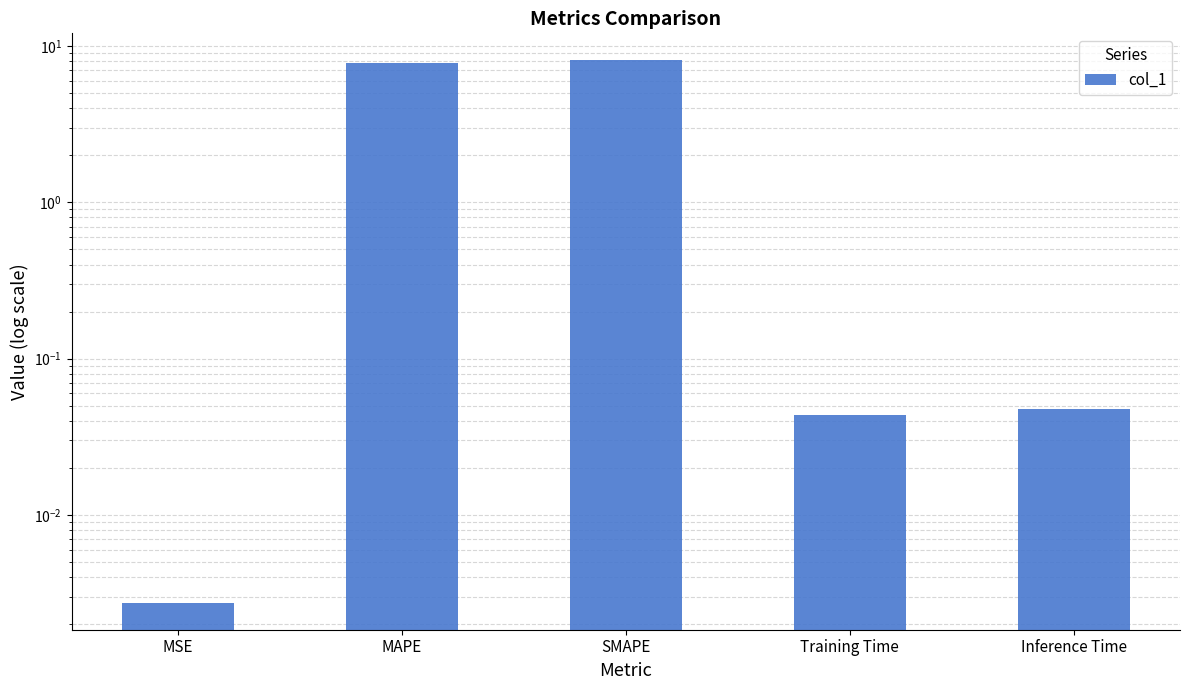

True or false: the data shows 0.0 at MSE.

False